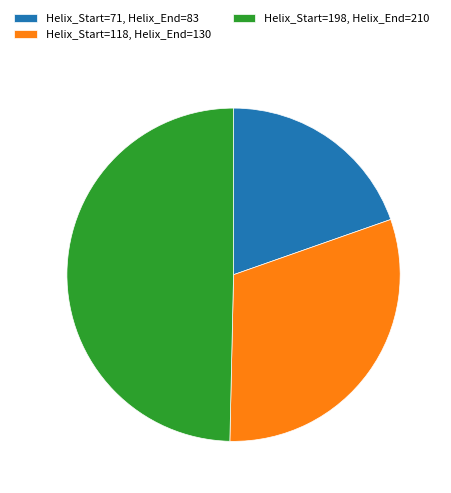

Which category has the smallest portion of the pie?

Helix_Start=71, Helix_End=83